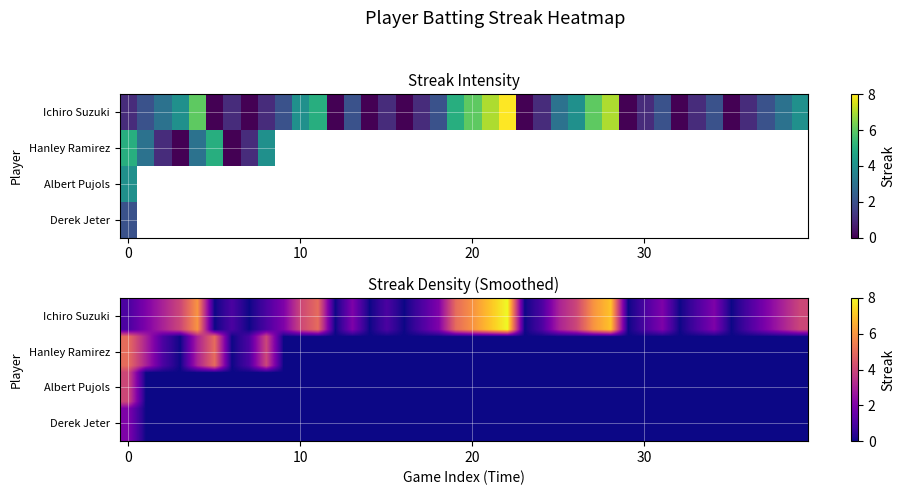

Which has a higher value, 17 or 7?

17